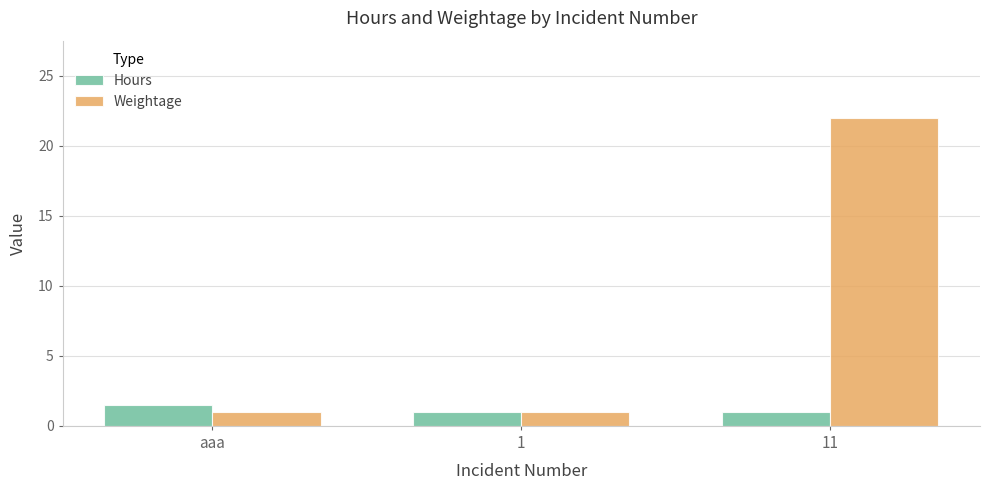

The value of Weightage at 11 is 5.0. True or false?

False